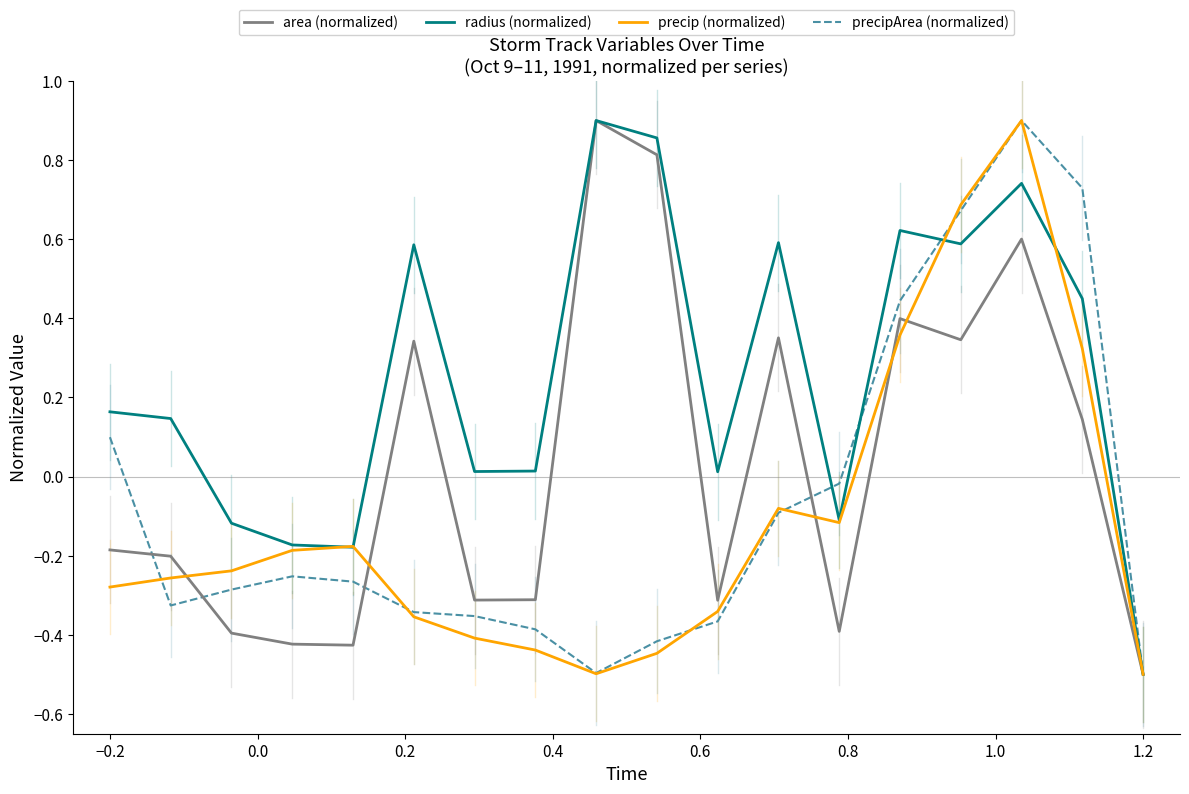

Count the number of data series in this chart.

4